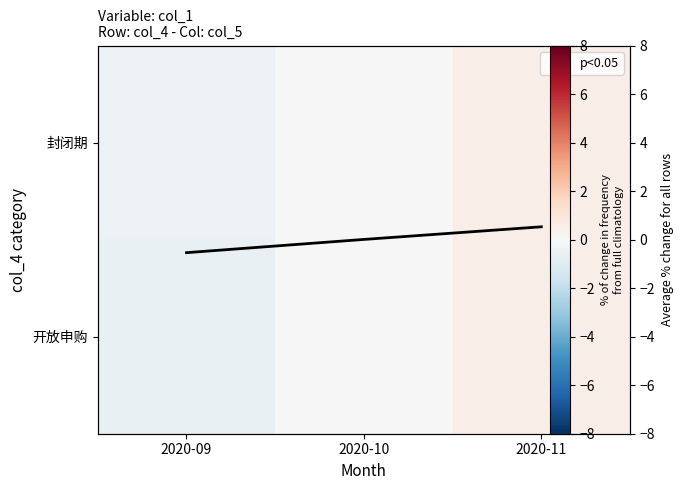

How many negative values does the Avg % change series have?

1